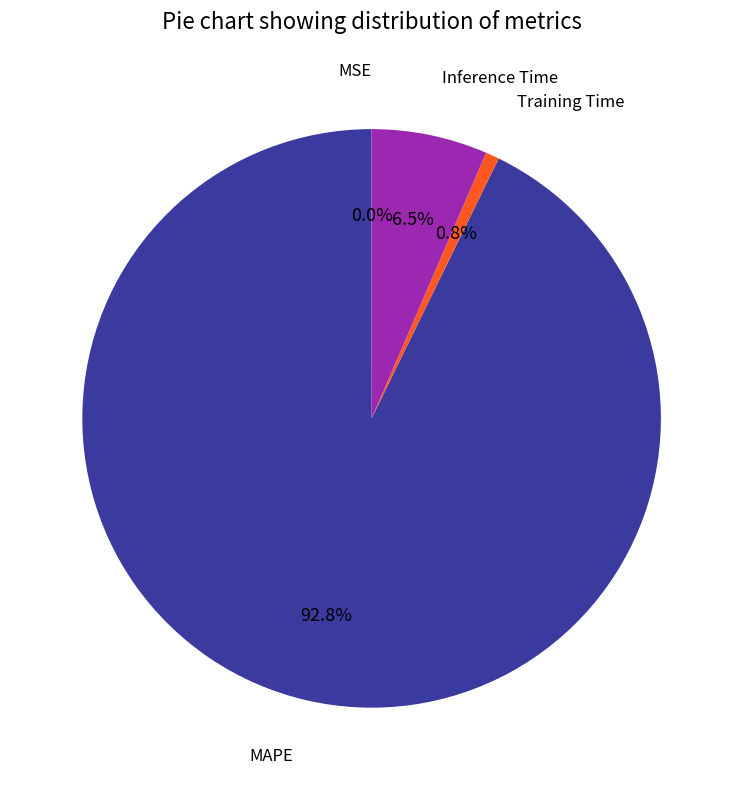

Is there a majority slice in this chart?

Yes